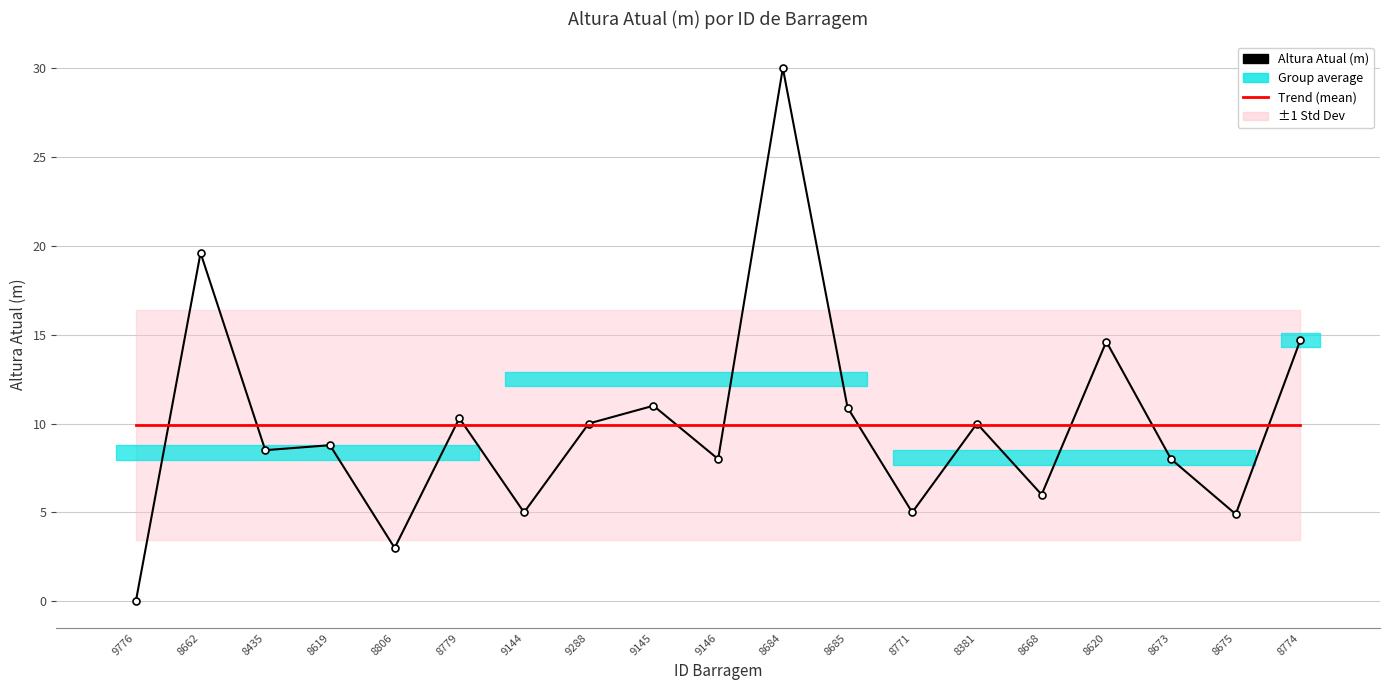

What is the maximum value shown in the chart?

30.0